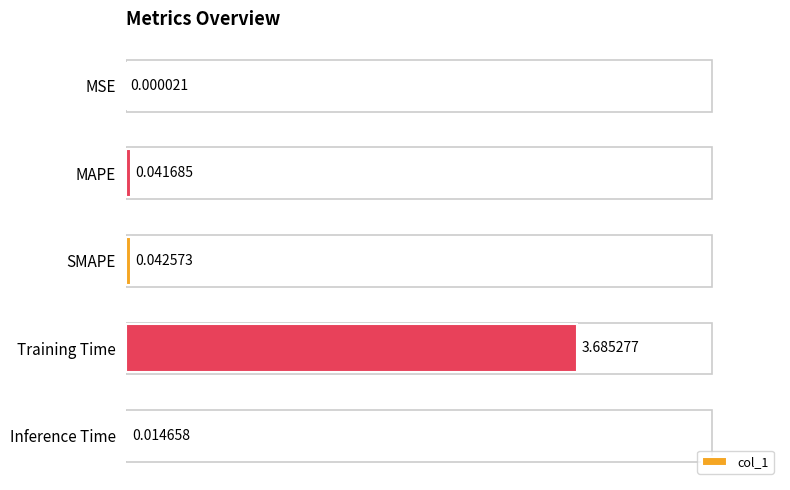

What is the greatest value displayed?

3.7